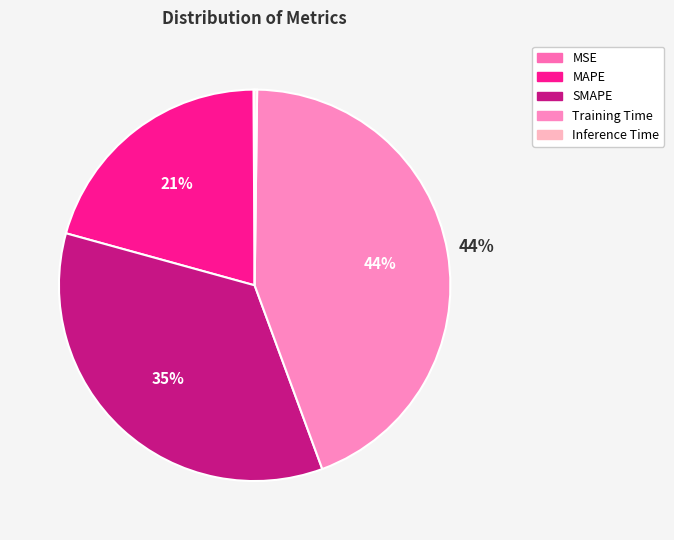

Combined, do MAPE and Inference Time account for over 50%?

No